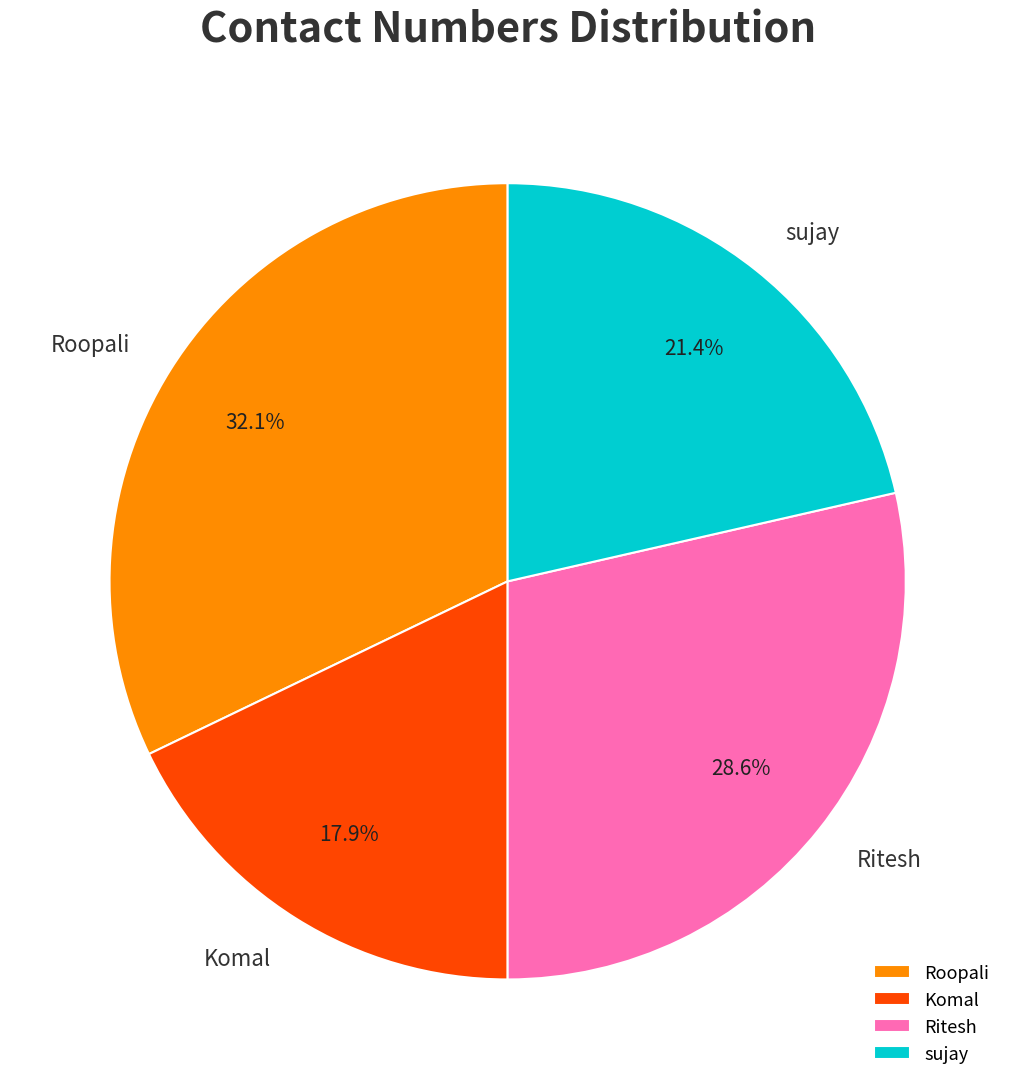

Which category has the smallest portion of the pie?

Komal